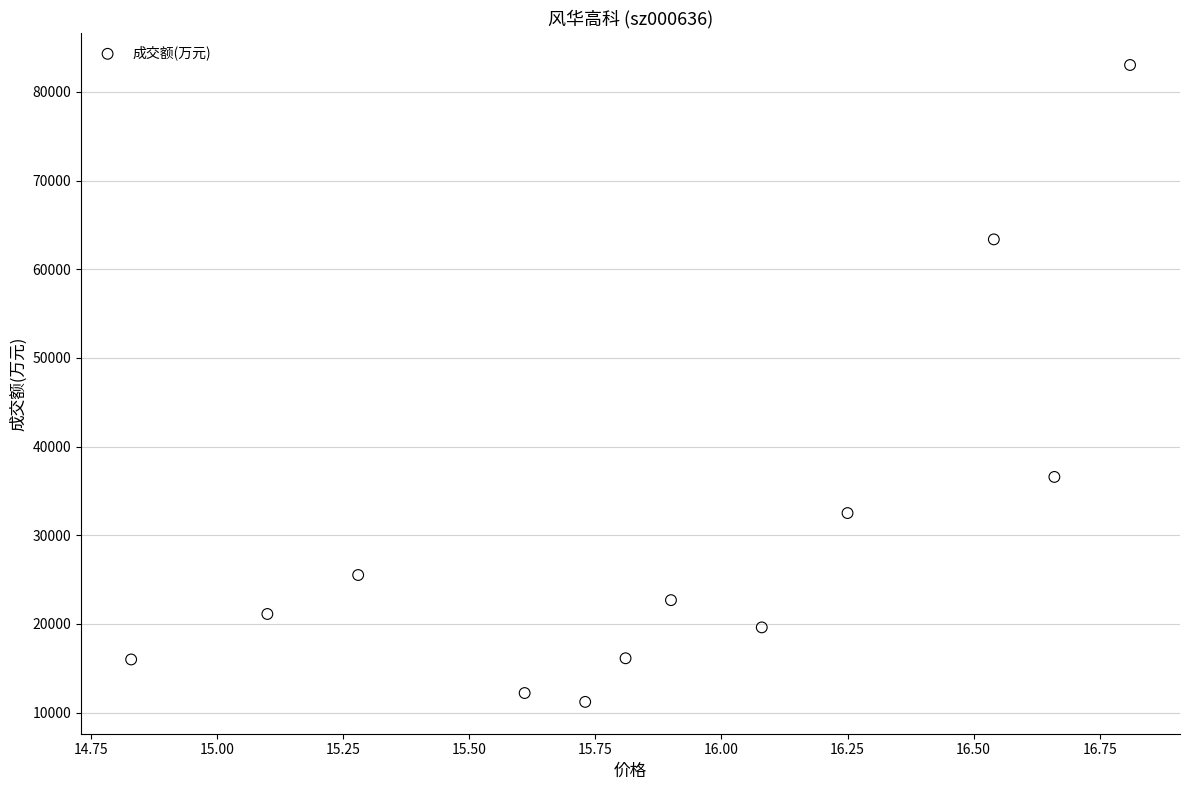

What Y value in the scatter plot is closest to 47126?

36580